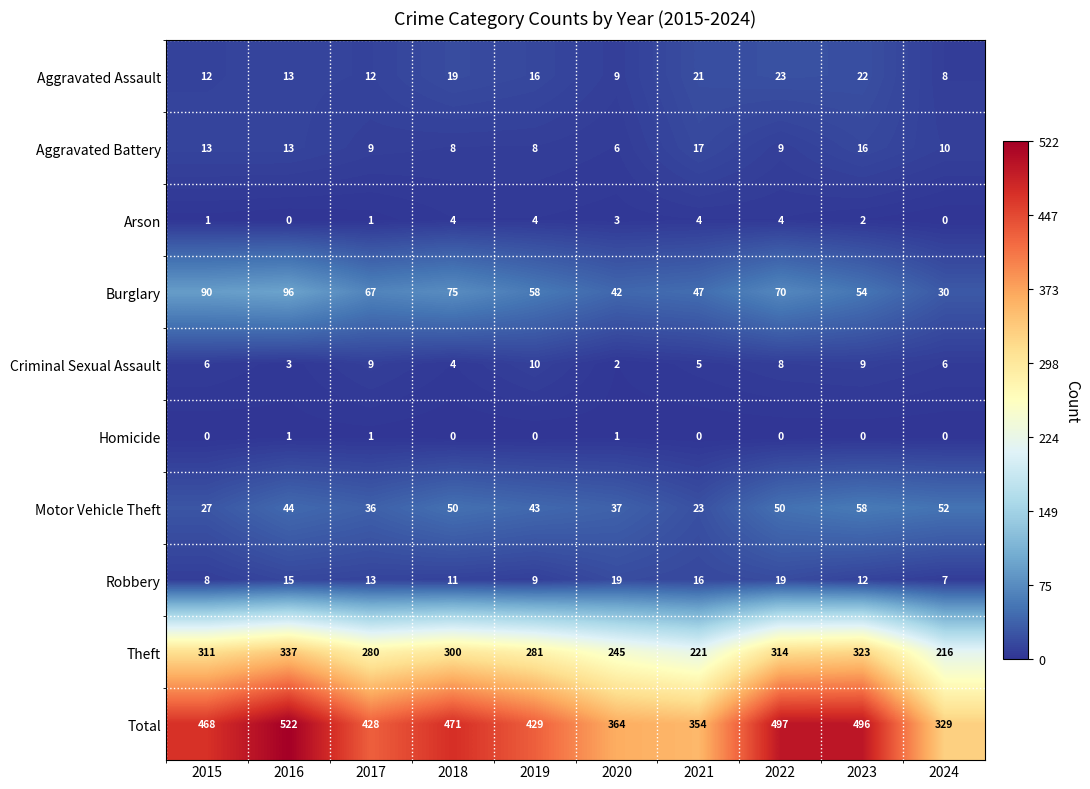

Which series changed the most between 2019 and 2020?

Total